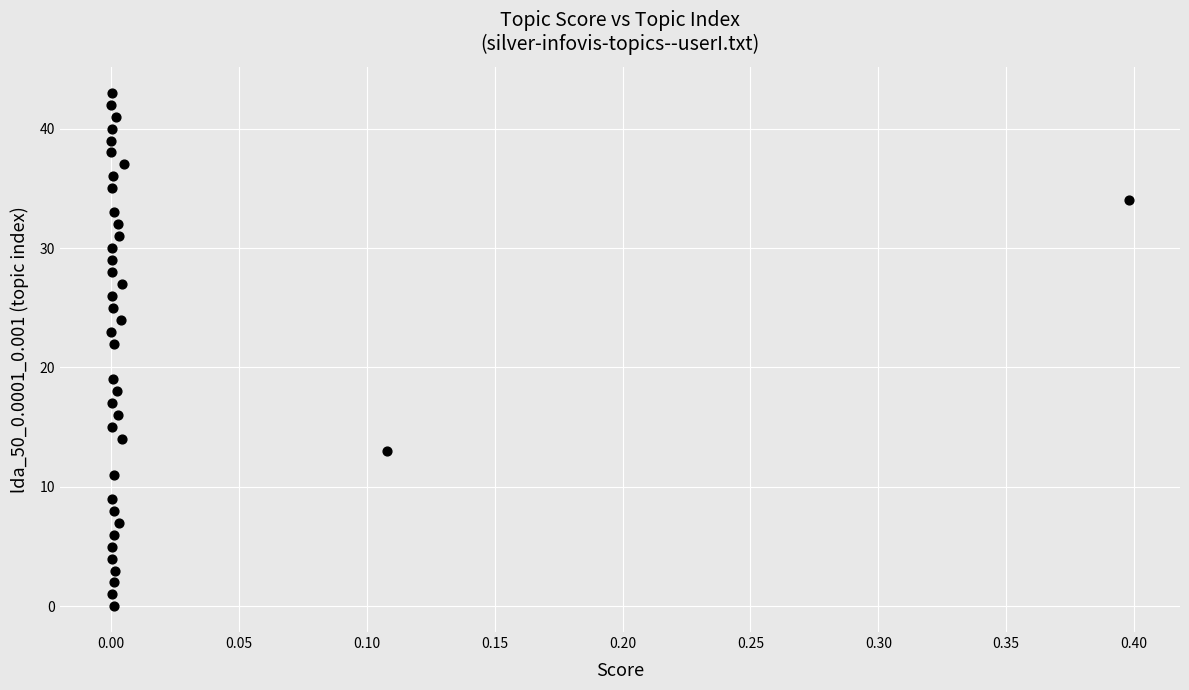

What Y value in the scatter plot is closest to 21?

22